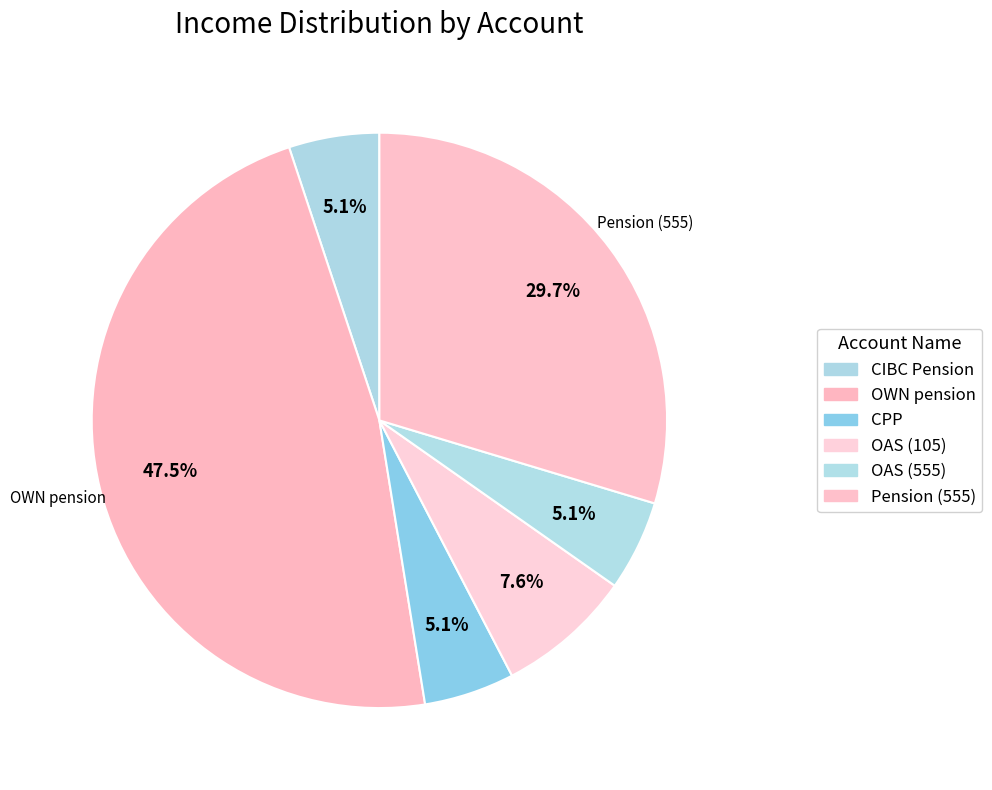

The Pension (555) slice represents 18% of the pie. True or false?

False